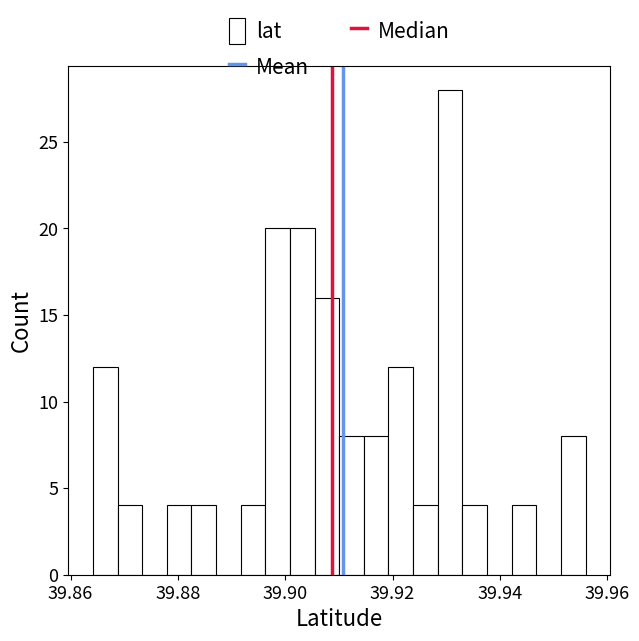

Around what value on the x-axis is the tallest bar? Give the approximate position of its centre, as read against the axis.

39.930